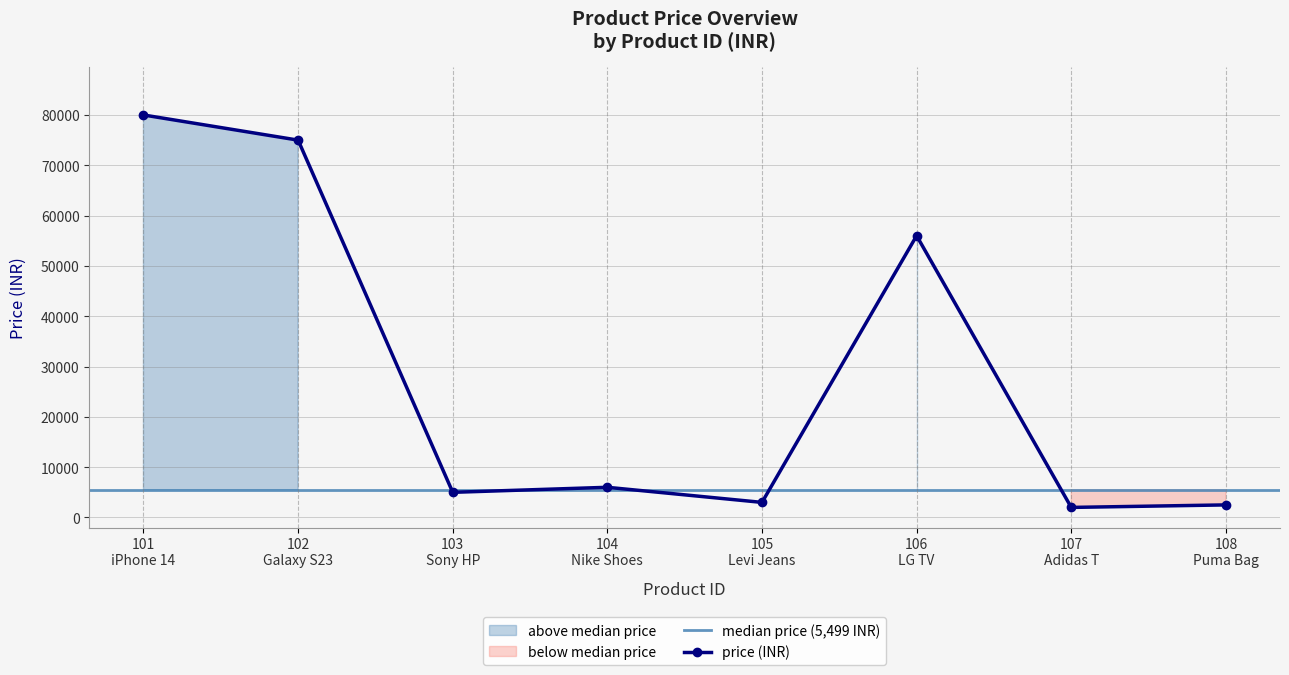

How many lines are shown in the chart?

1